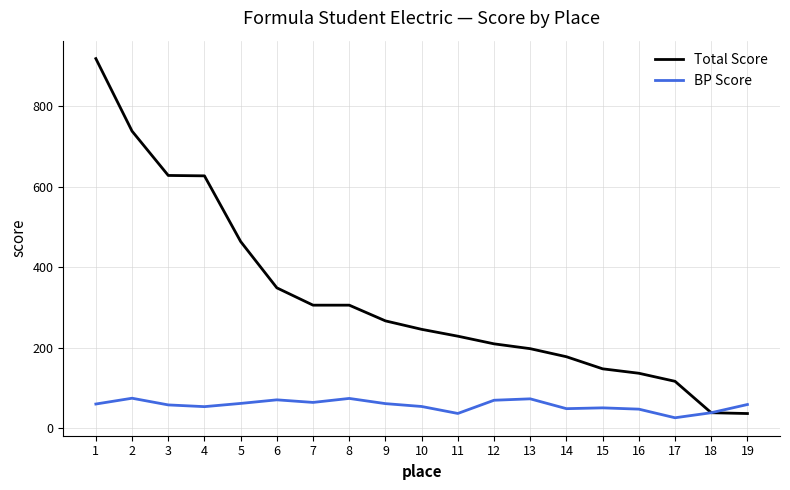

At which label does Total Score first exceed 246?

1